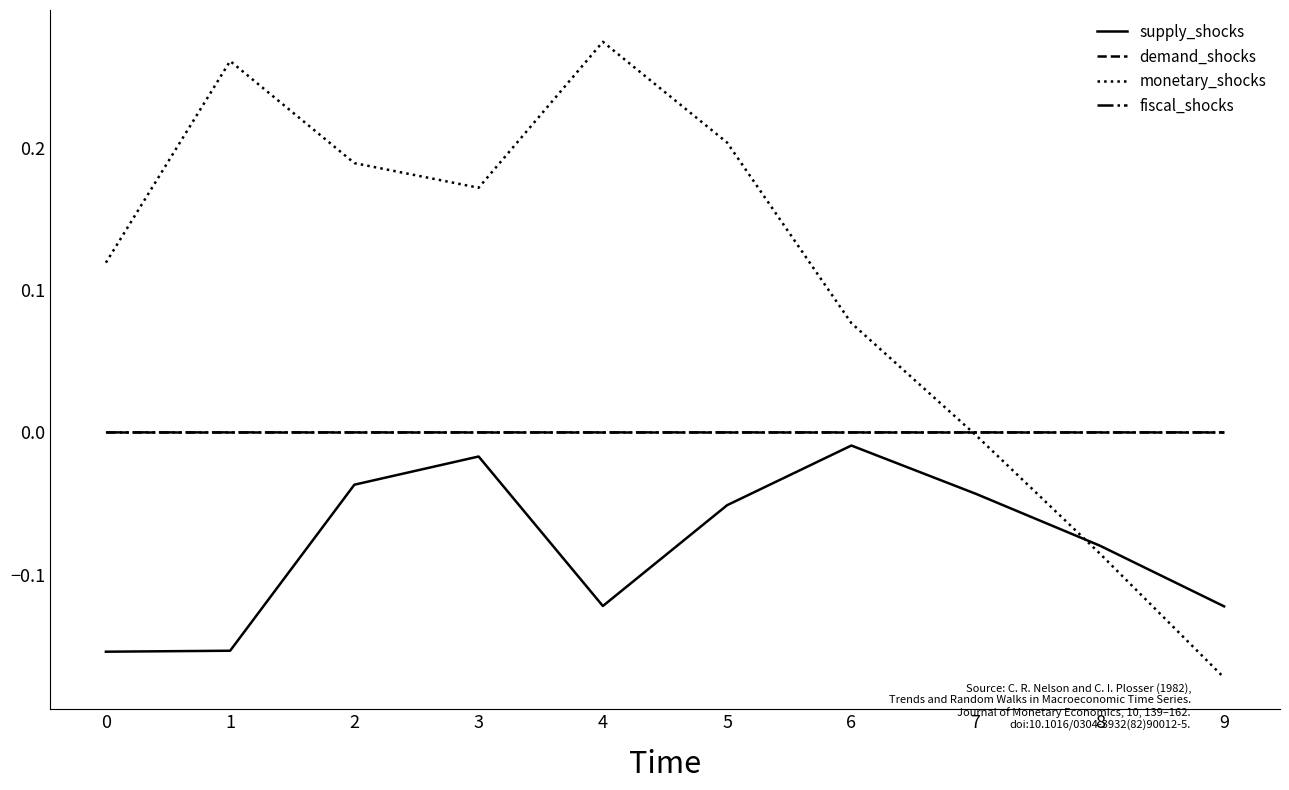

At which label does monetary_shocks reach its peak?

4